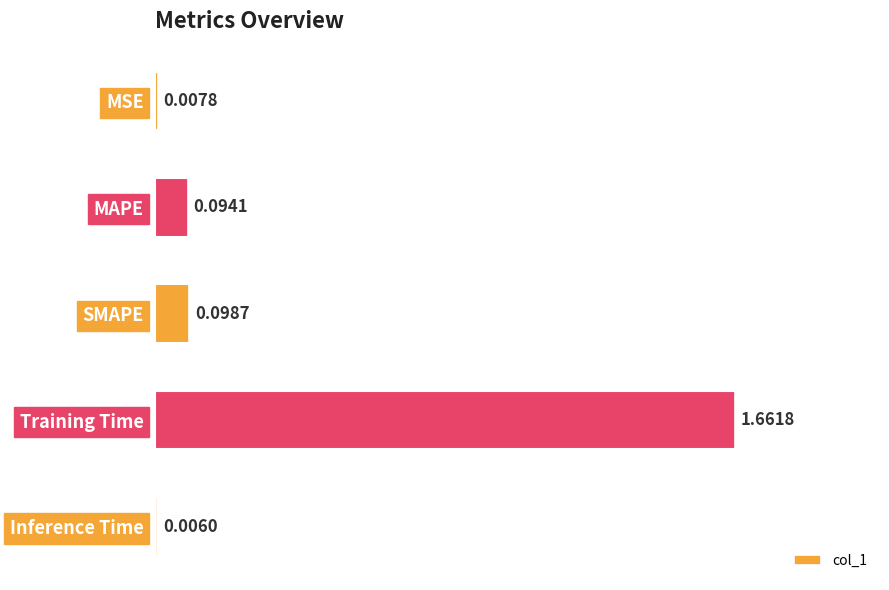

What position from the right is Inference Time?

1